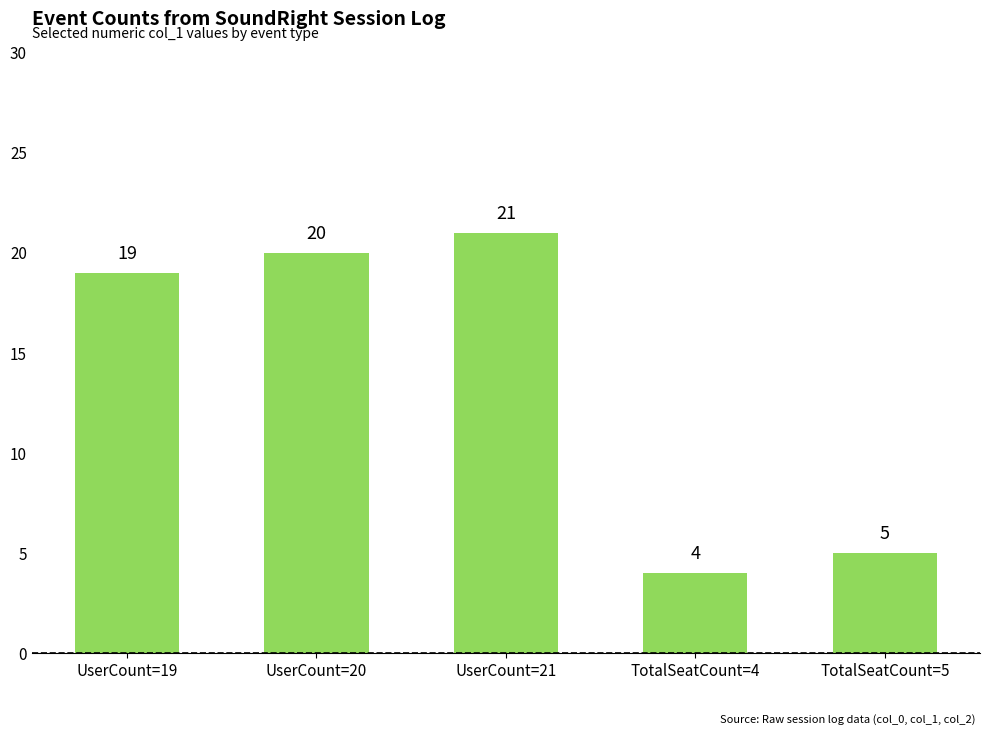

What is the difference between the maximum and minimum values?

17